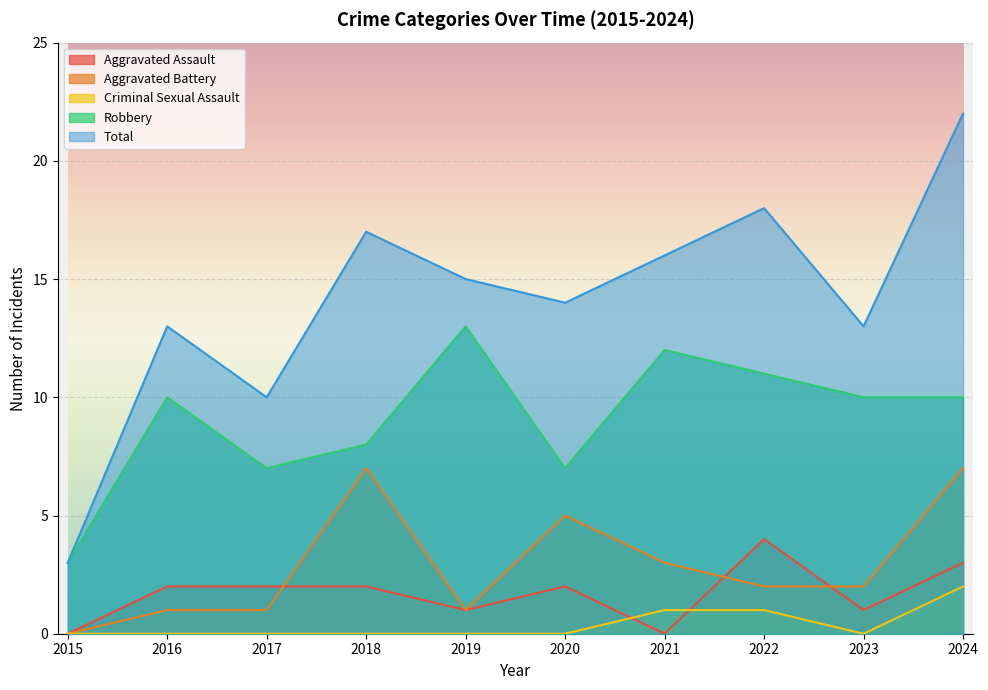

True or false: Aggravated Battery and Criminal Sexual Assault cross at least once.

False